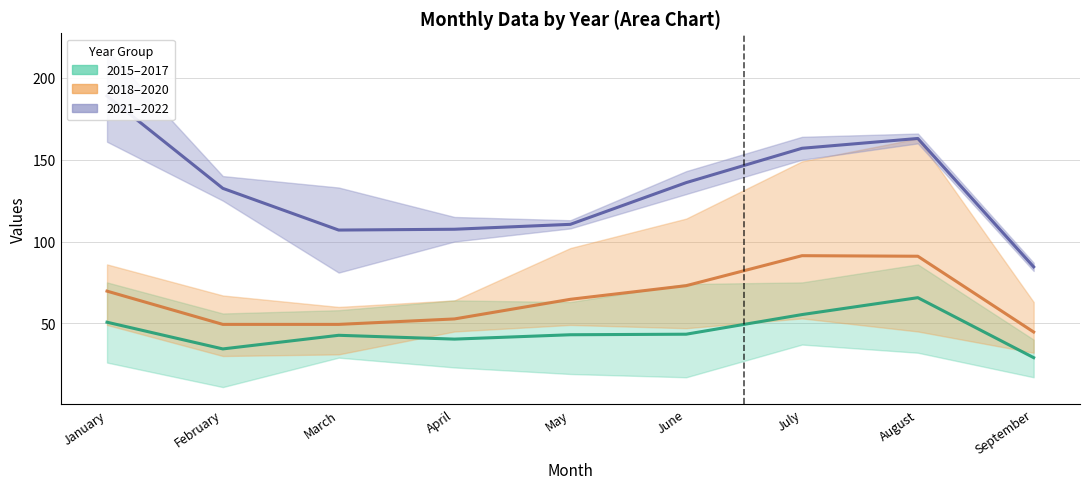

True or false: 2018–2020 and 2021–2022 intersect in this chart.

False